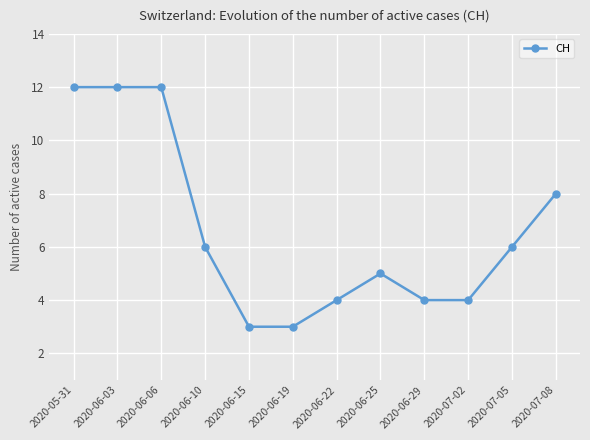

Reading left to right, transcribe all the data shown in this chart.

2020-05-31=12	2020-06-03=12	2020-06-06=12	2020-06-10=6	2020-06-15=3	2020-06-19=3	2020-06-22=4	2020-06-25=5	2020-06-29=4	2020-07-02=4	2020-07-05=6	2020-07-08=8